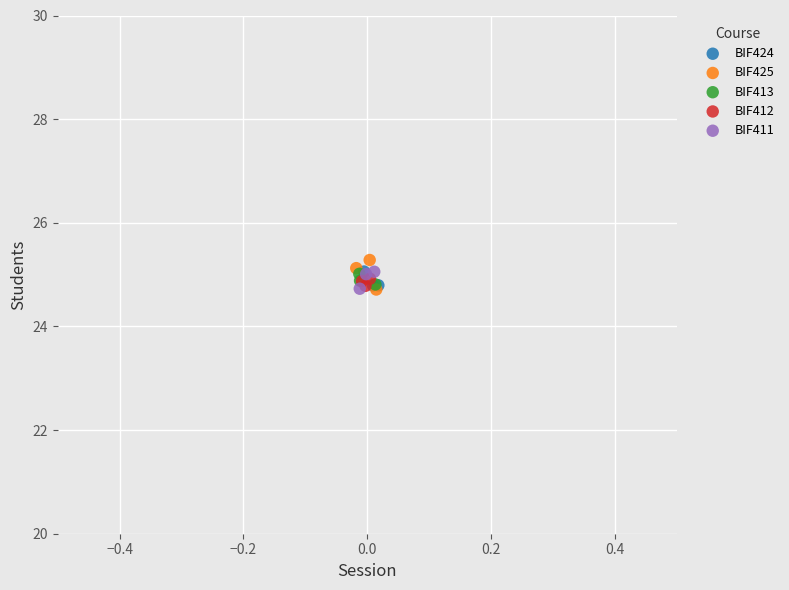

What are all the series names shown in the legend?

BIF424, BIF425, BIF413, BIF412, BIF411